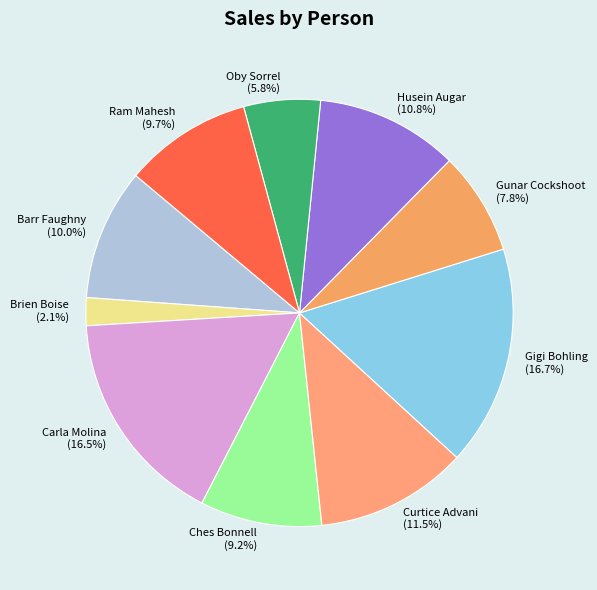

To the nearest percent, what is the difference between the Gigi Bohling and Curtice Advani slice percentages?

5%